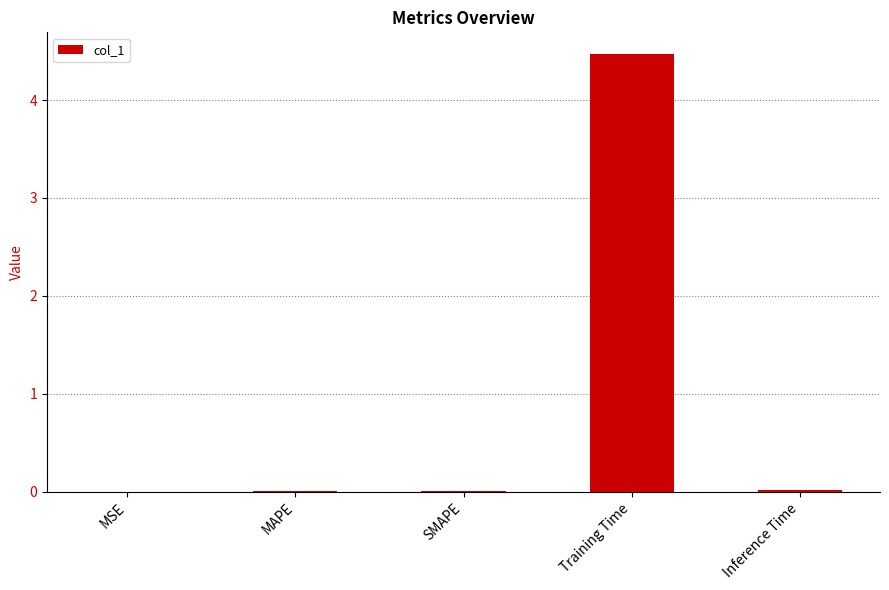

What is the sum of all values?

4.5